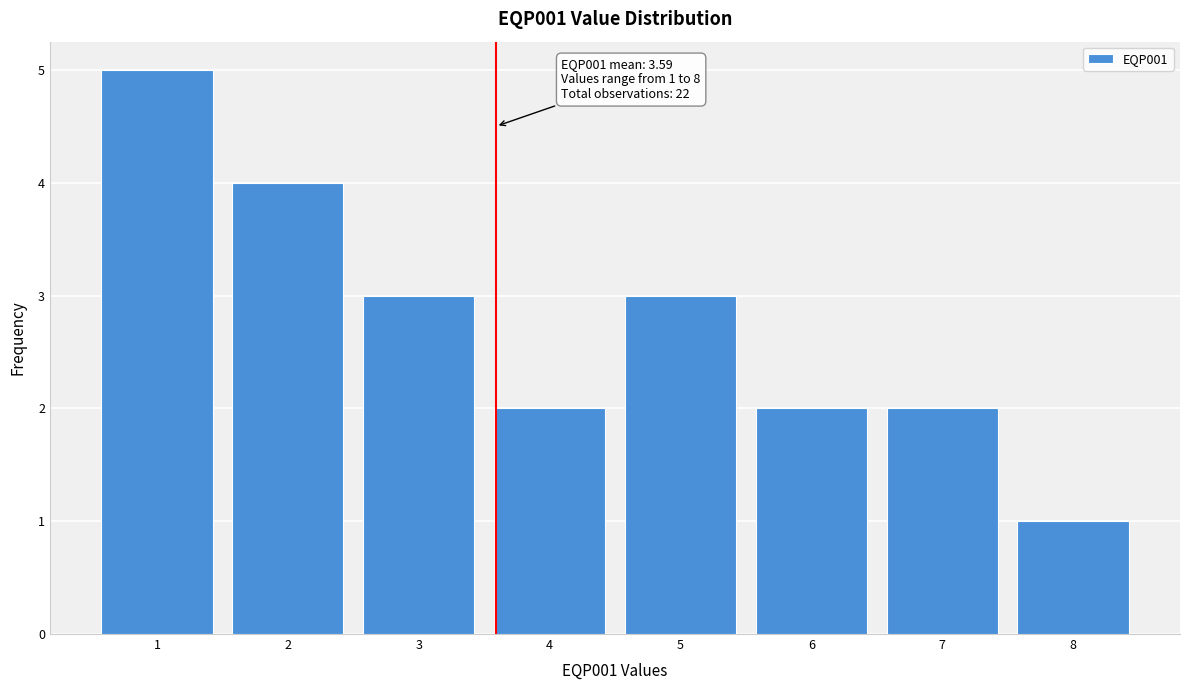

Reading right to left, transcribe all the data shown in this chart.

1	2	2	3	2	3	4	5